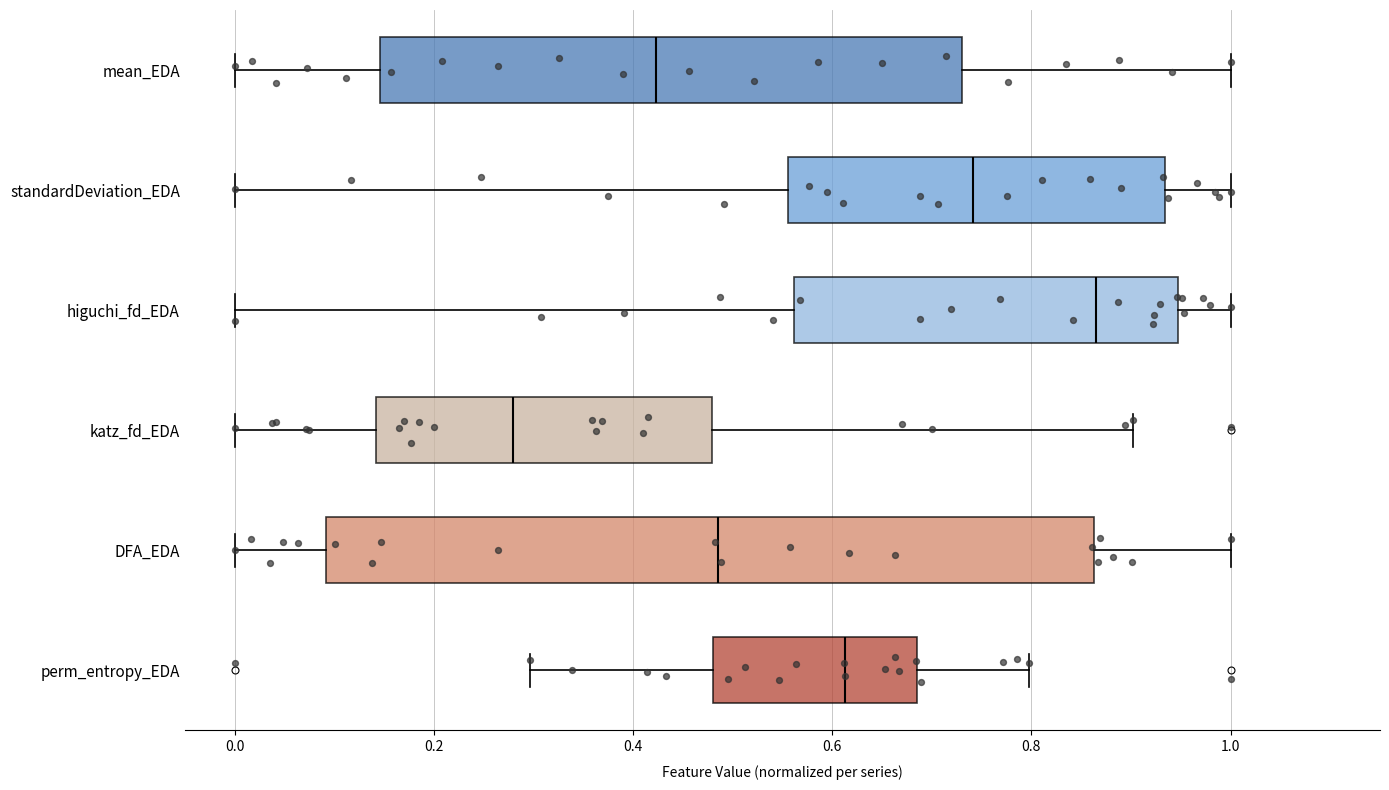

Where is the left edge of the box for DFA_EDA on the x-axis? The values are not printed on the chart, so give them approximately, as read against the axis.

0.10